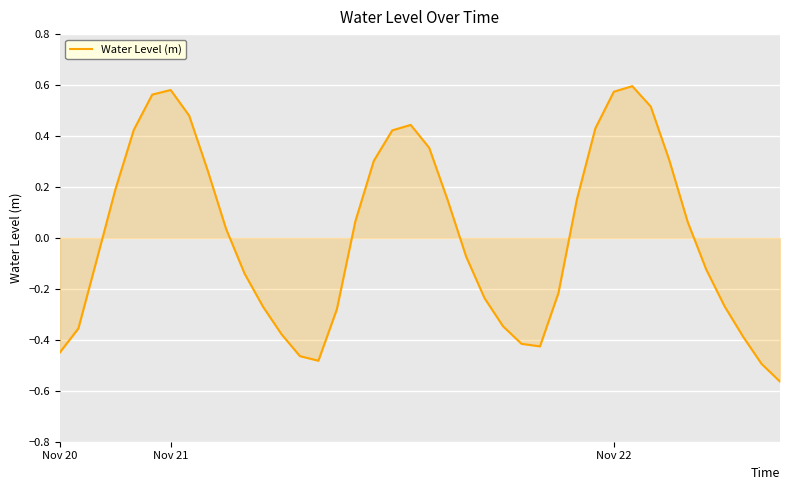

What is the difference between the maximum and minimum values?

1.2